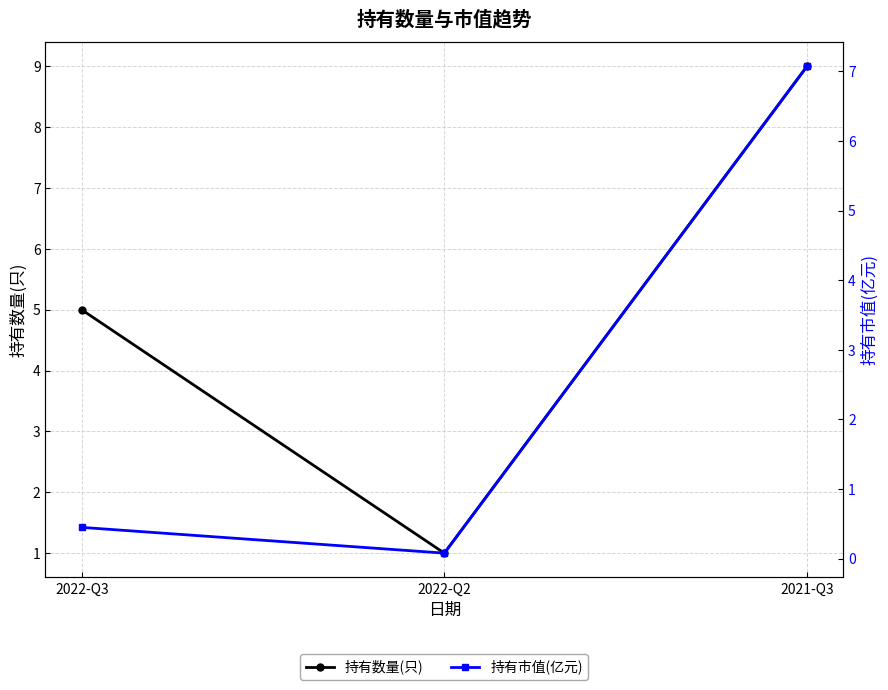

What is the sum of the 持有数量(只) values at 2021-Q3 and 2022-Q3?

14